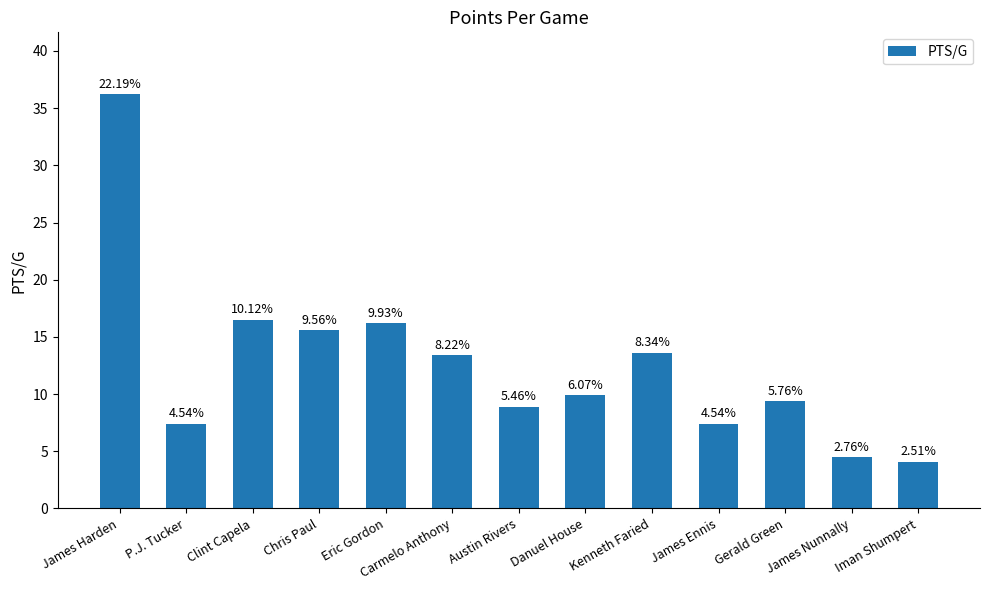

What is the average value?

12.5